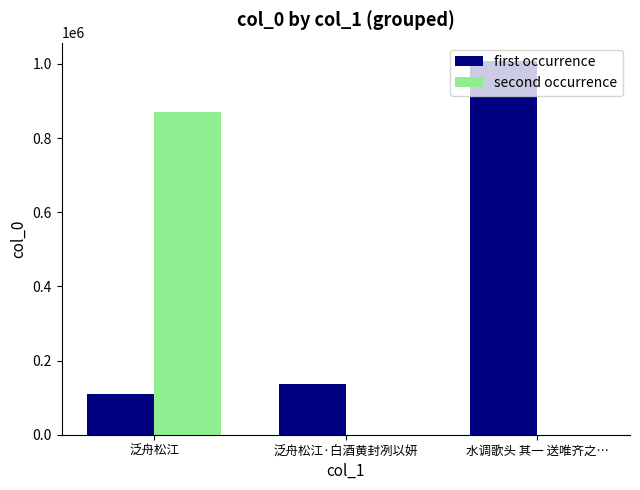

Which series has the widest spread of values?

first occurrence